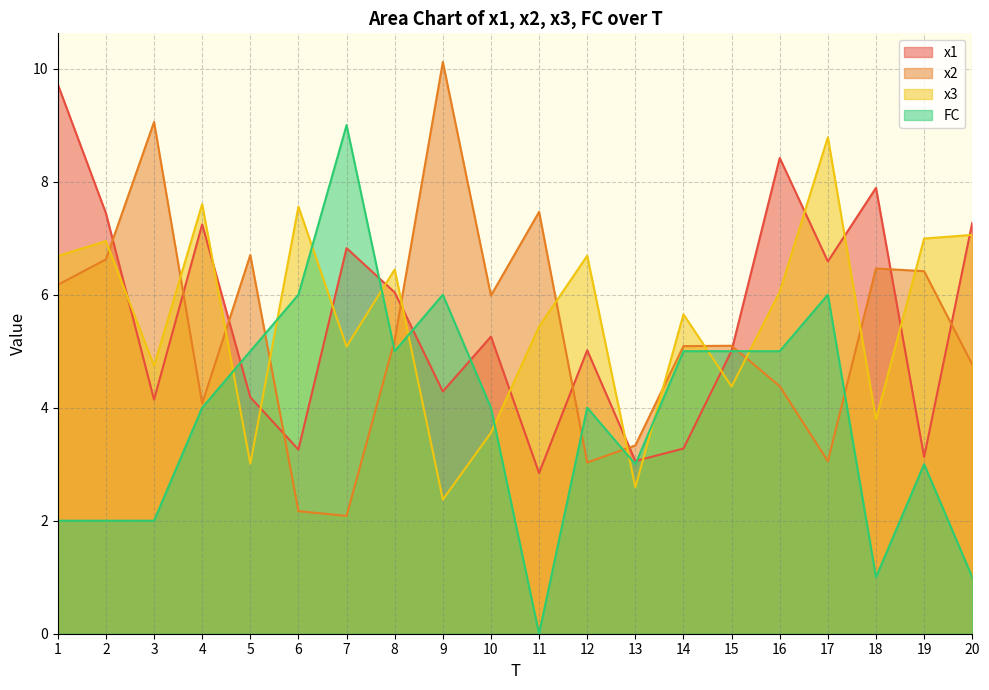

What is the highest value of the x2 series?

10.1